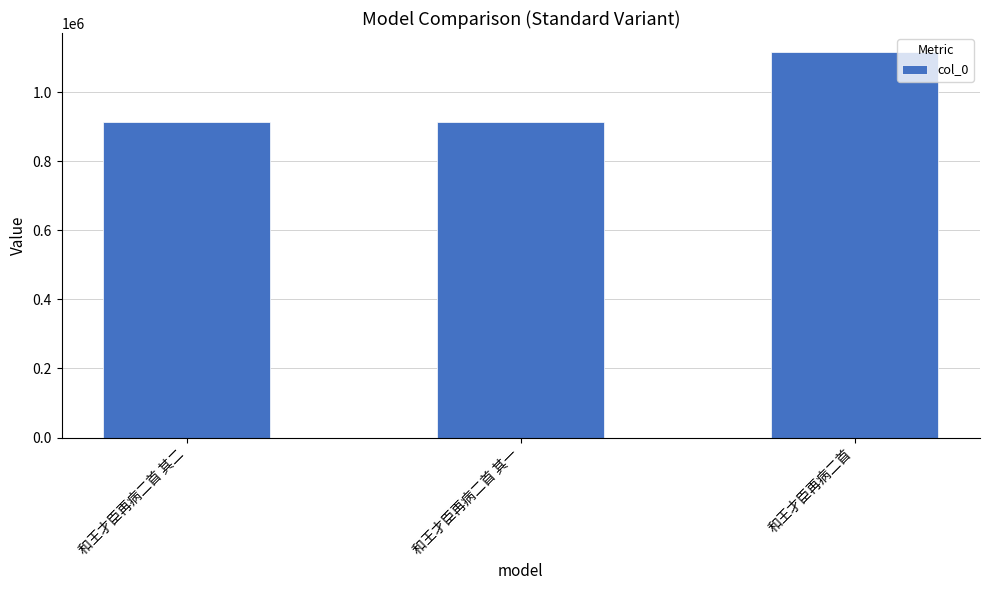

Are the bars grouped side by side (vs. stacked)?

No